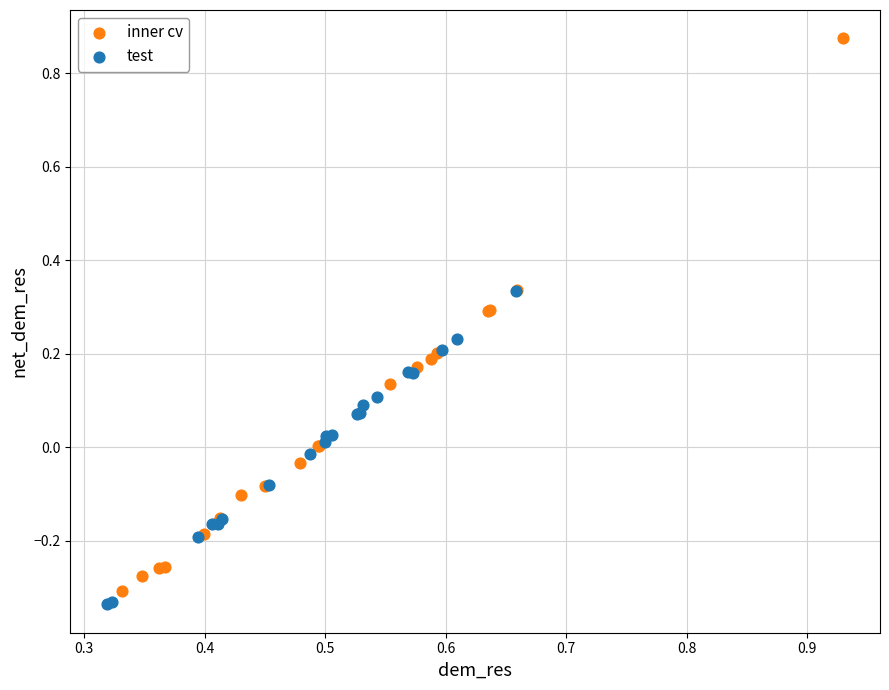

Which series contains the highest Y value?

inner cv